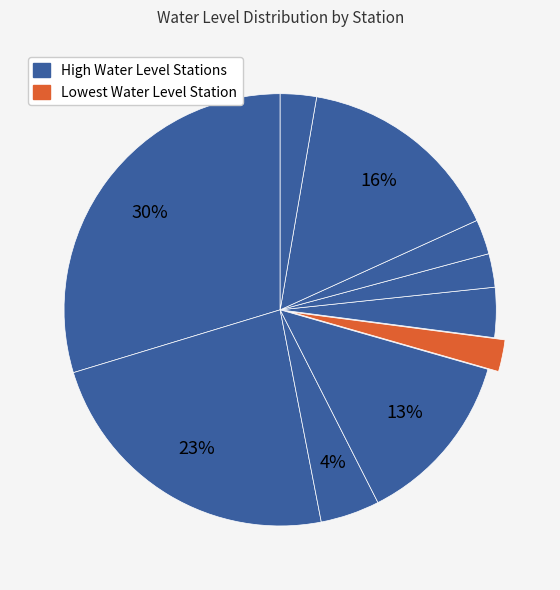

How many slices are in this pie chart?

10